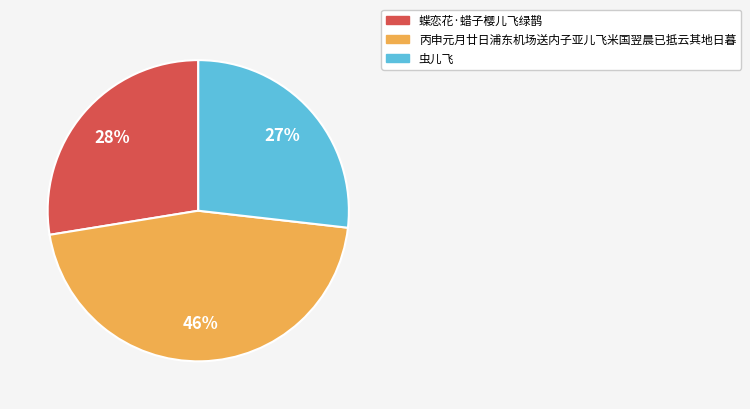

How many slices are in this pie chart?

3